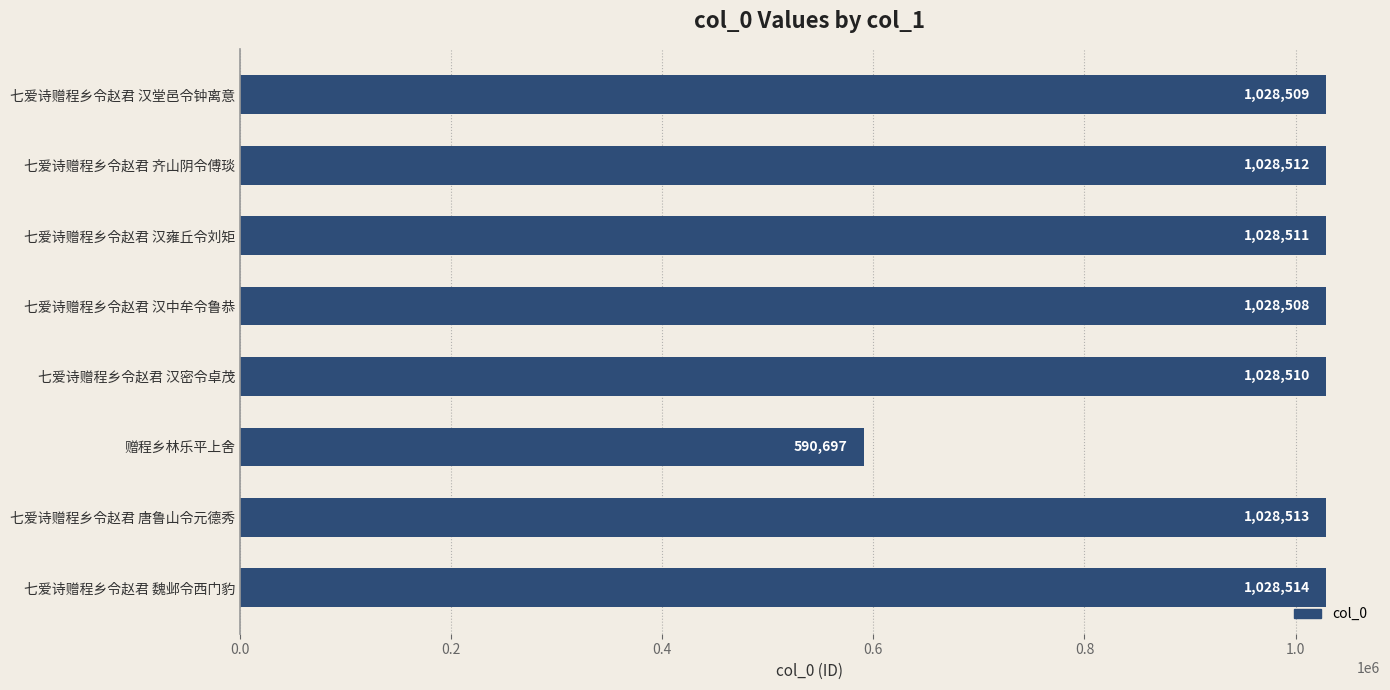

Rank the categories by value from highest to lowest.

七爱诗赠程乡令赵君 魏邺令西门豹, 七爱诗赠程乡令赵君 唐鲁山令元德秀, 七爱诗赠程乡令赵君 齐山阴令傅琰, 七爱诗赠程乡令赵君 汉雍丘令刘矩, 七爱诗赠程乡令赵君 汉密令卓茂, 七爱诗赠程乡令赵君 汉堂邑令钟离意, 七爱诗赠程乡令赵君 汉中牟令鲁恭, 赠程乡林乐平上舍